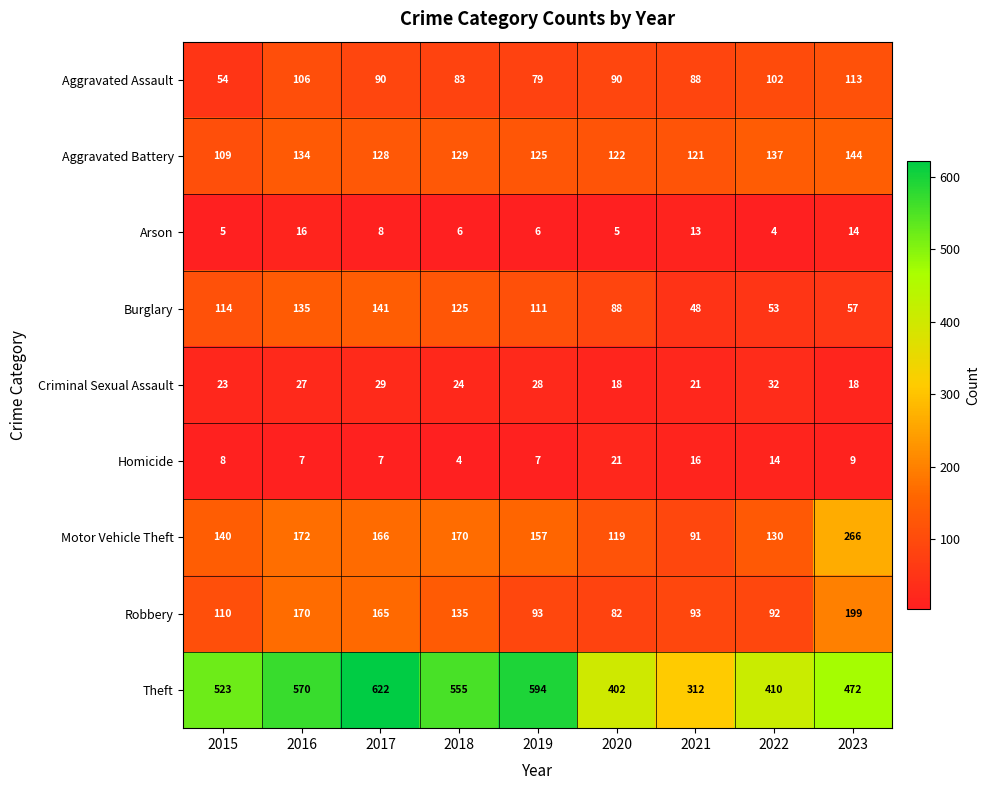

Which series has the widest spread of values?

Theft